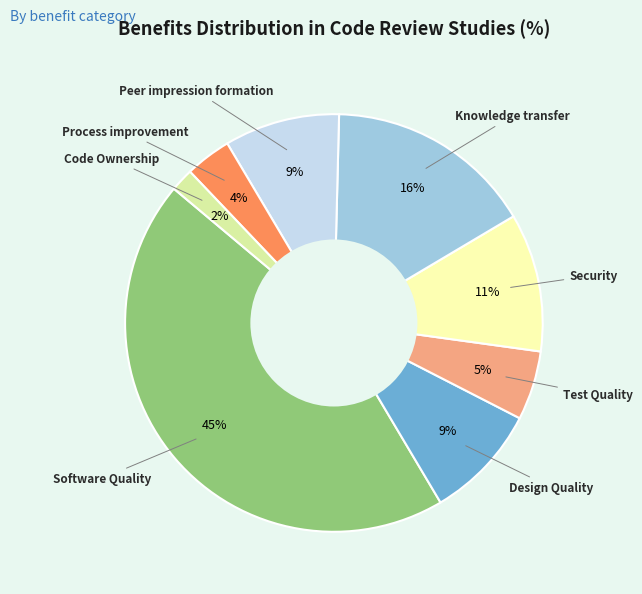

How many slices are in this pie chart?

8